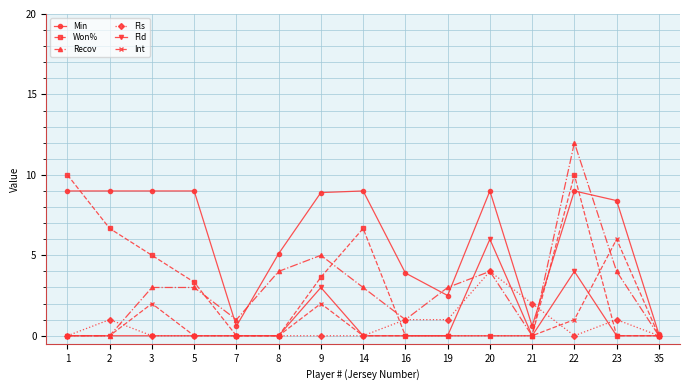

Read the Fls value at 20.

4.0